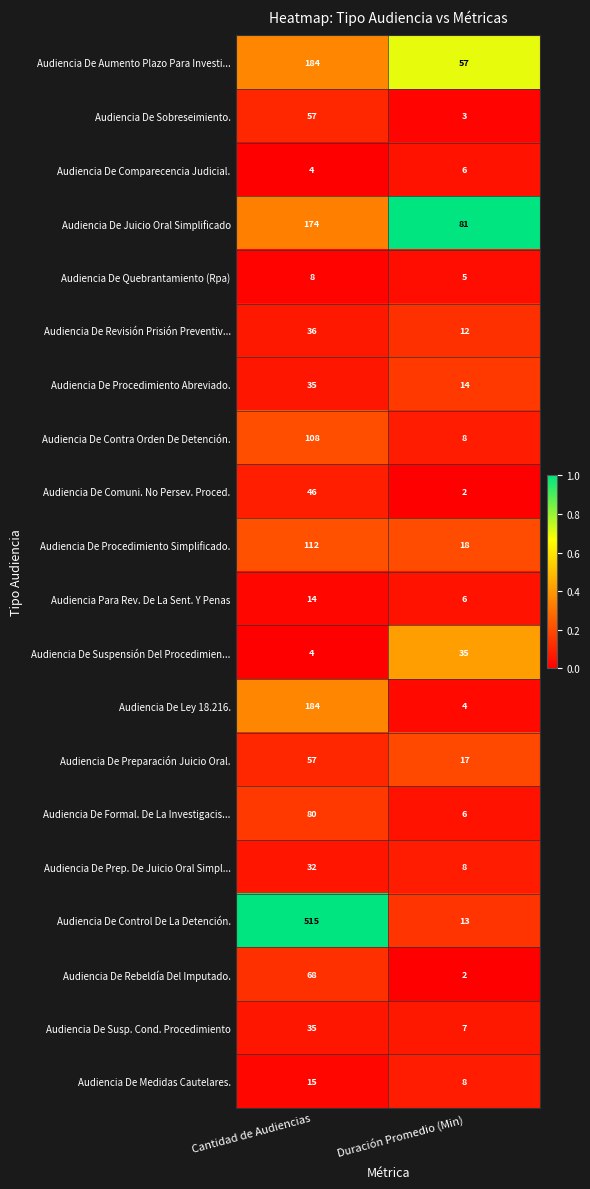

What value does the Audiencia De Susp. Cond. Procedimiento series have at Duración Promedio (Min)?

7